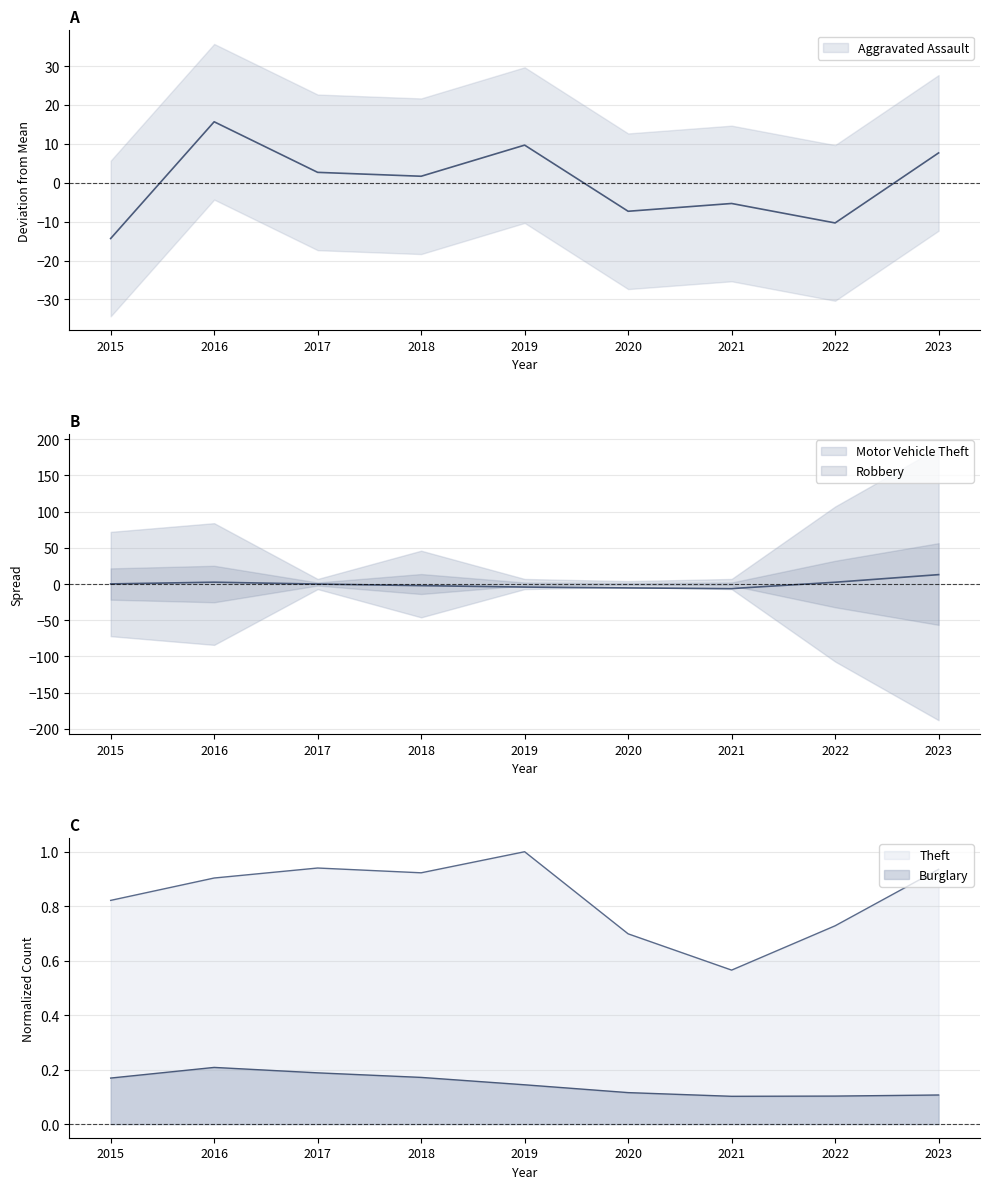

What is the value of the Theft point at the 5th from the left?

1.0